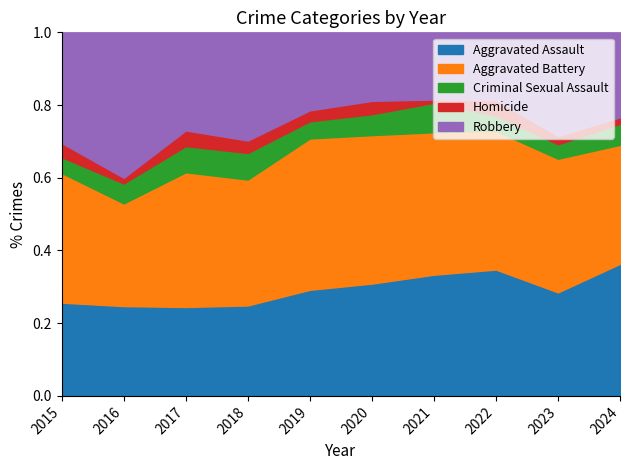

Count the number of data series in this chart.

5